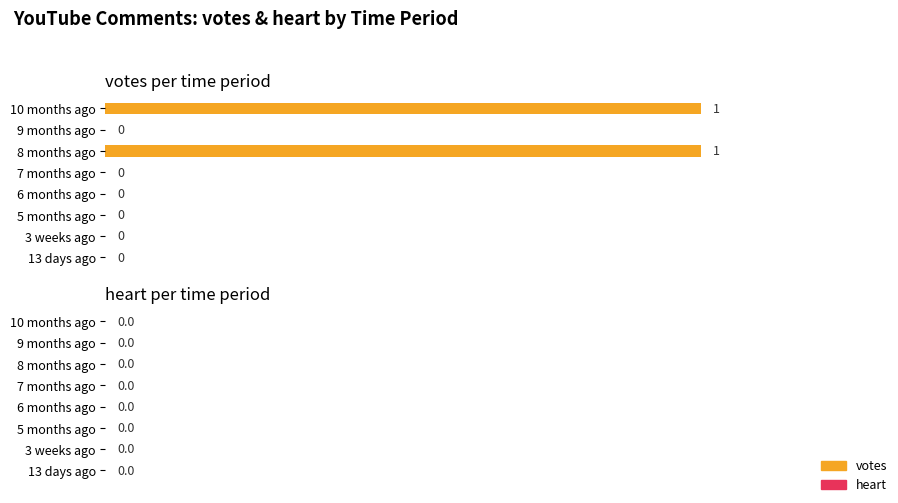

The chart shows a value of 0 at 3 weeks ago. True or false?

True